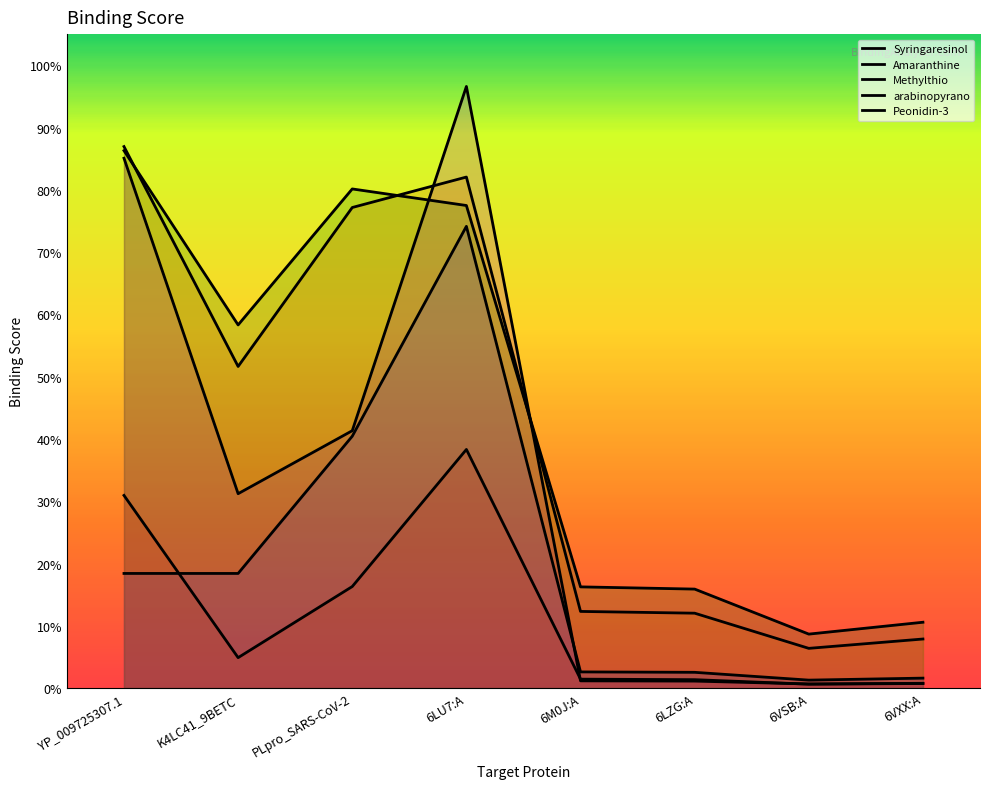

Which category has the highest value across all series?

6LU7:A